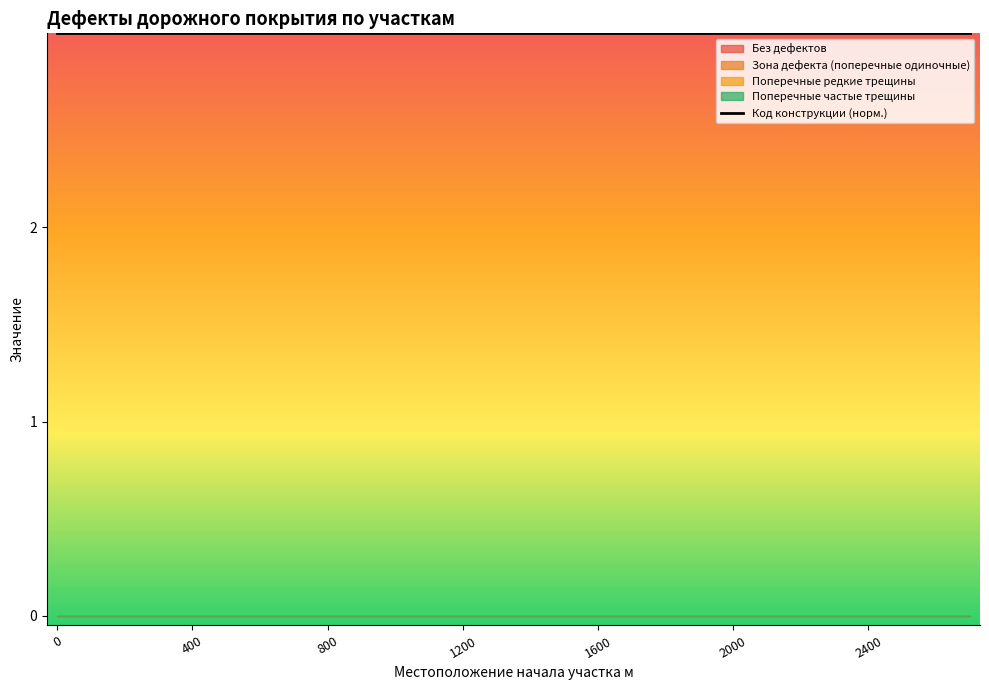

What is the spread (max minus min) of values at 1200?

2